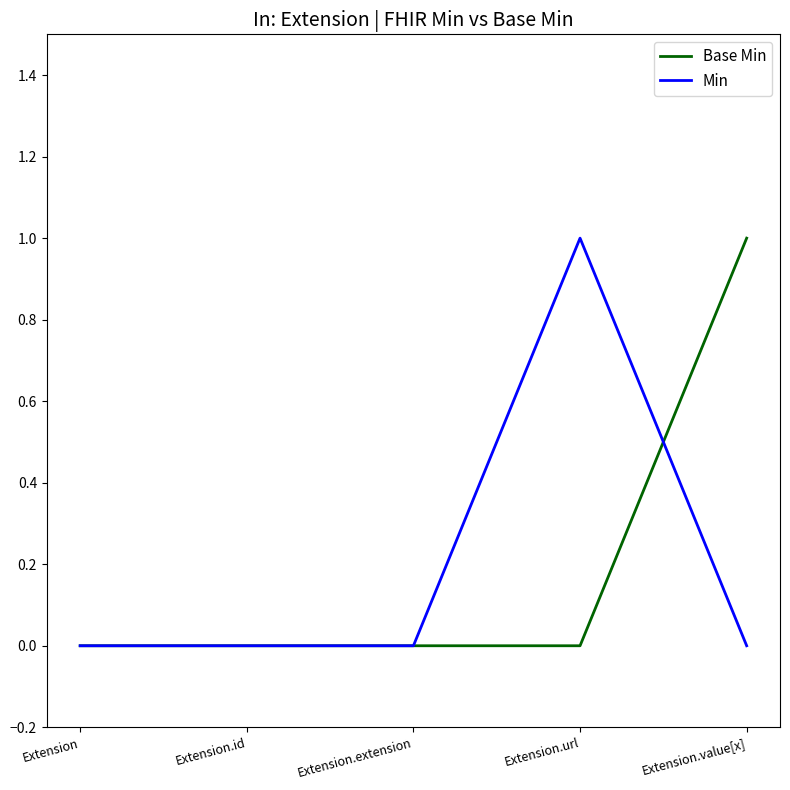

Between Extension.id and Extension.value[x], which series saw the biggest shift?

Base Min